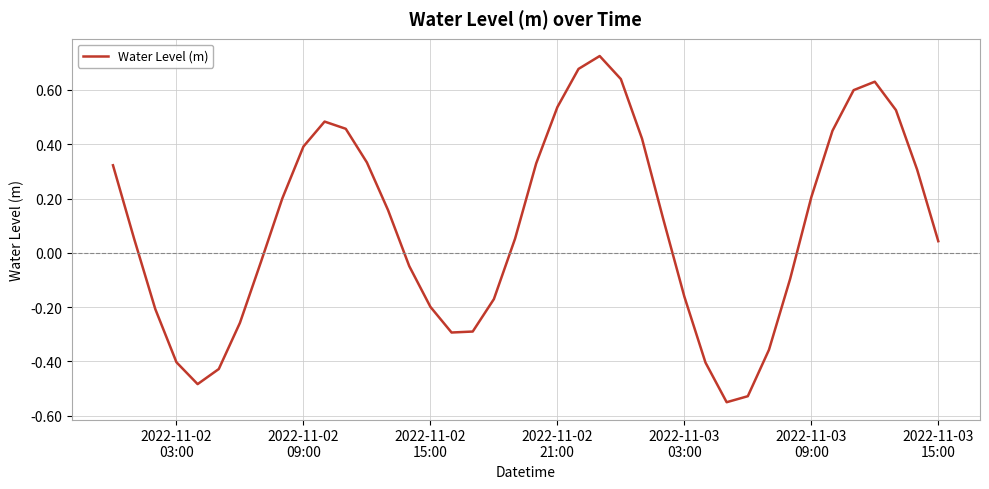

How many values are above zero?

23